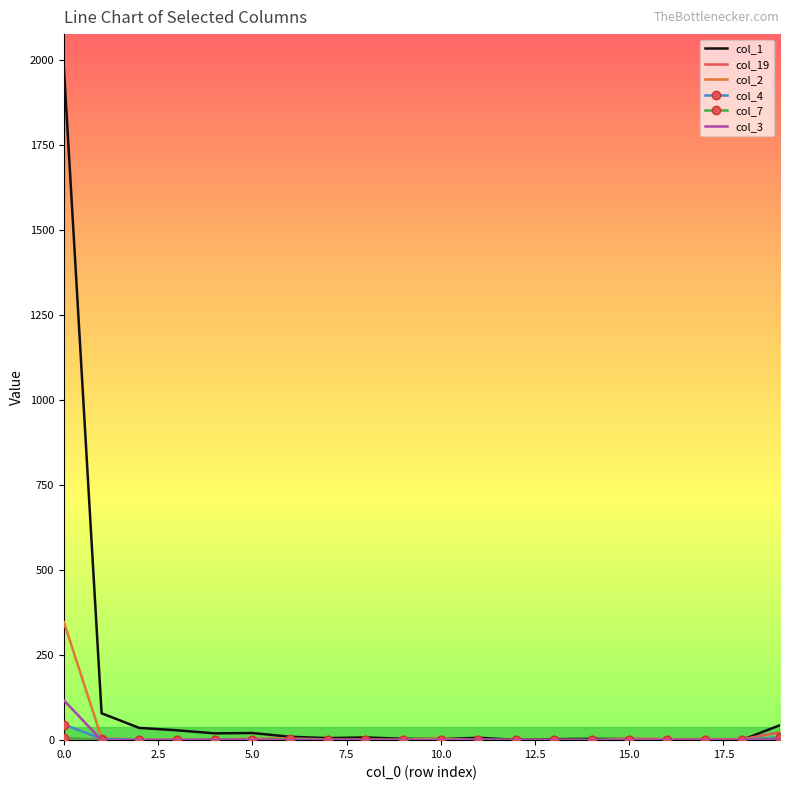

Which series has the largest total across all categories?

col_1